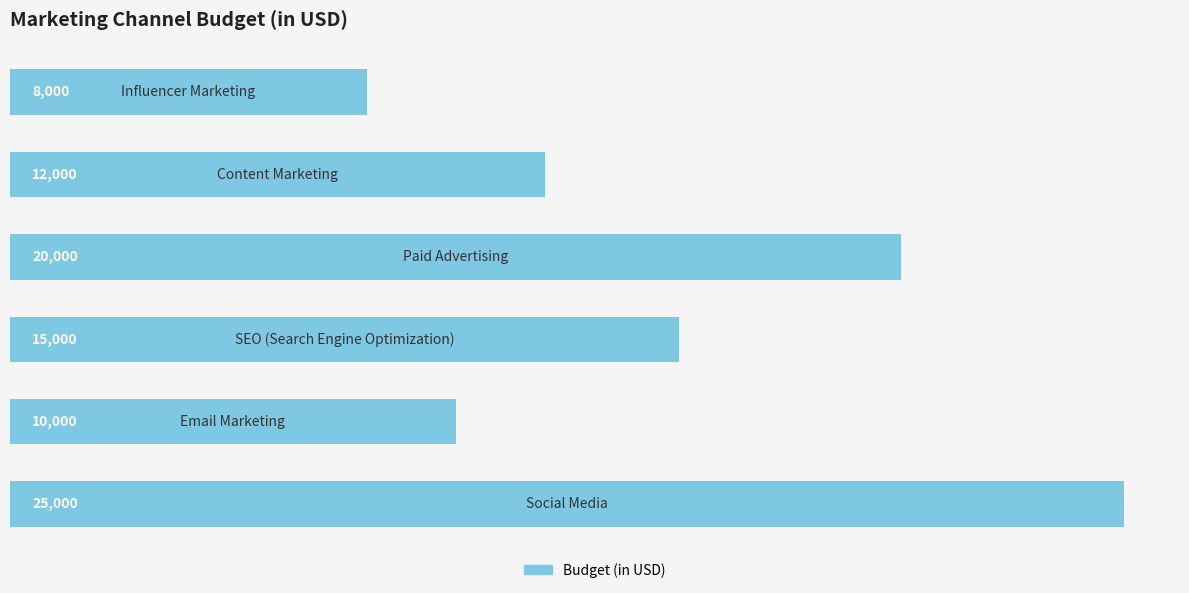

What is the difference between the maximum and minimum values?

17000